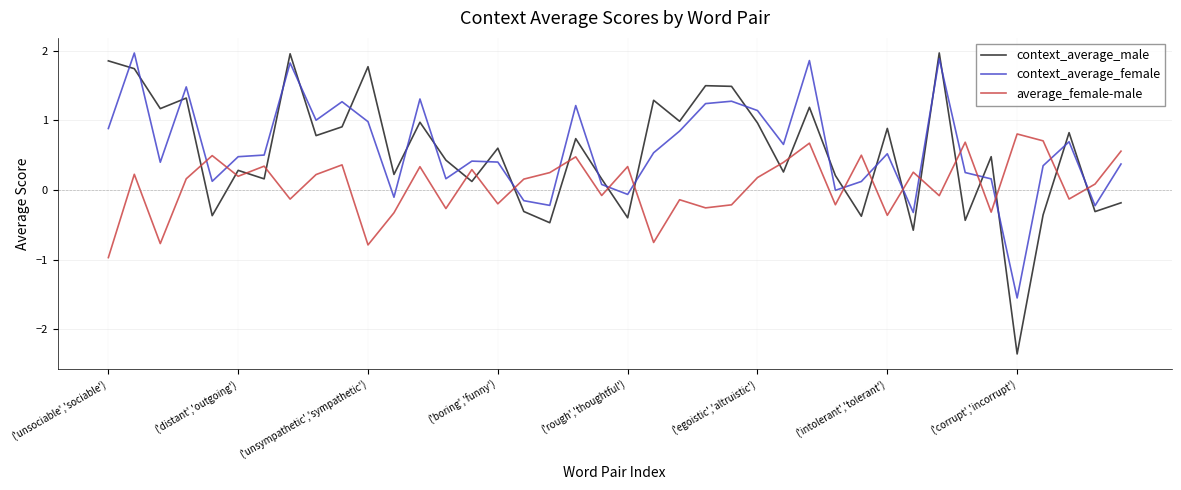

Which series has the largest range (max minus min)?

context_average_male